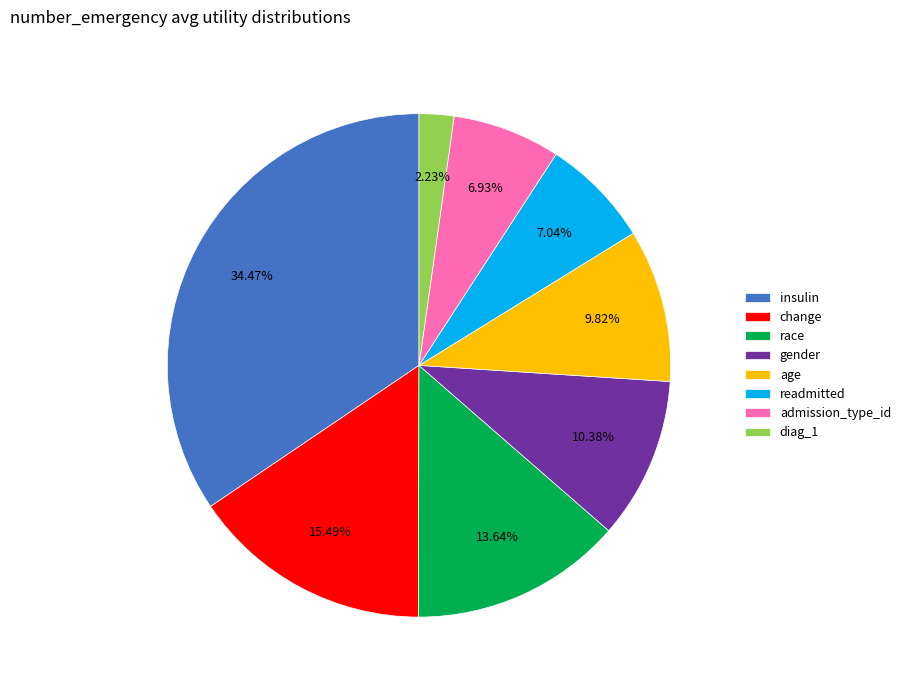

What is the smallest slice in the pie chart?

diag_1